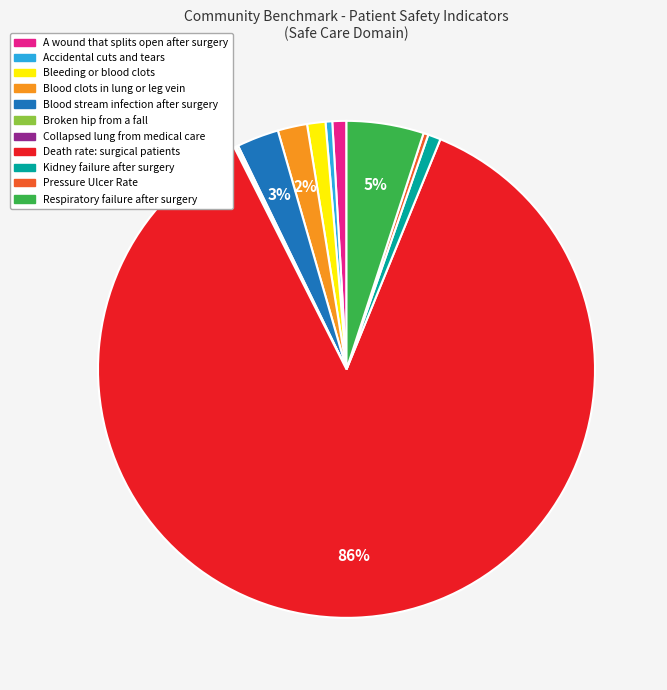

To the nearest percent, what is the average slice percentage?

9%